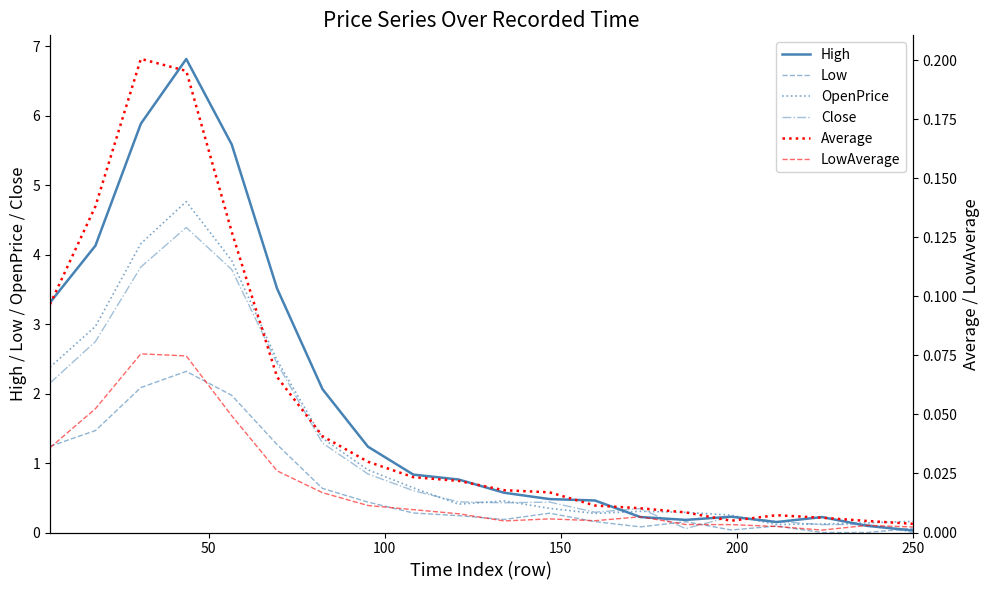

What is the difference between the maximum and minimum values in the OpenPrice series?

4.6